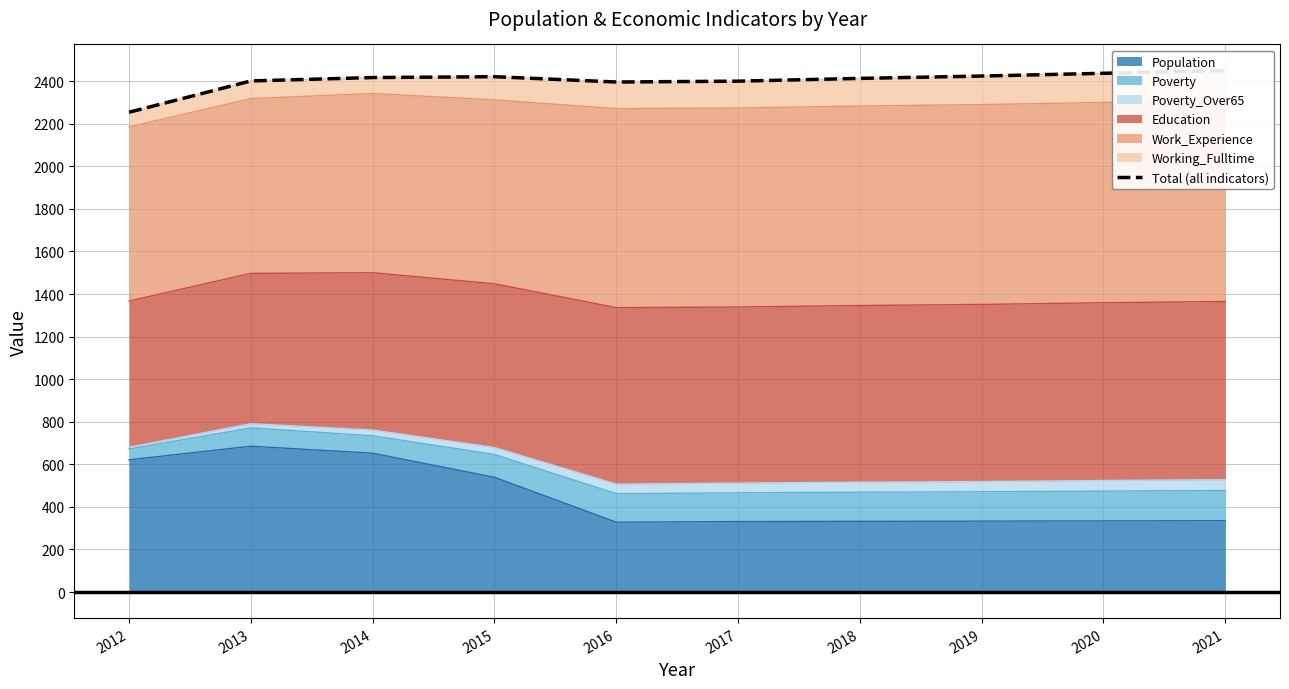

How many points are higher than both their immediate neighbors (excluding endpoints)?

1